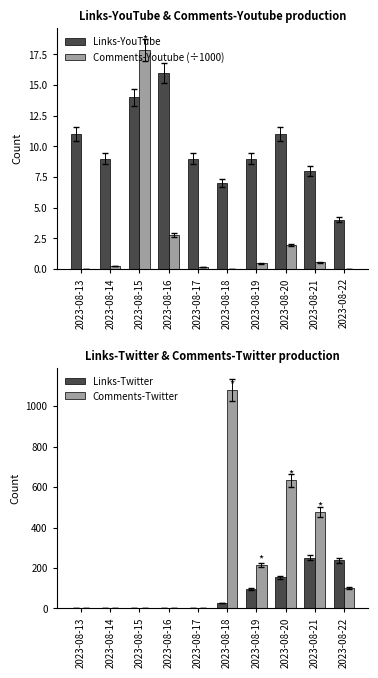

What is the value of the Links-YouTube bar at the 4th from the left?

16.0